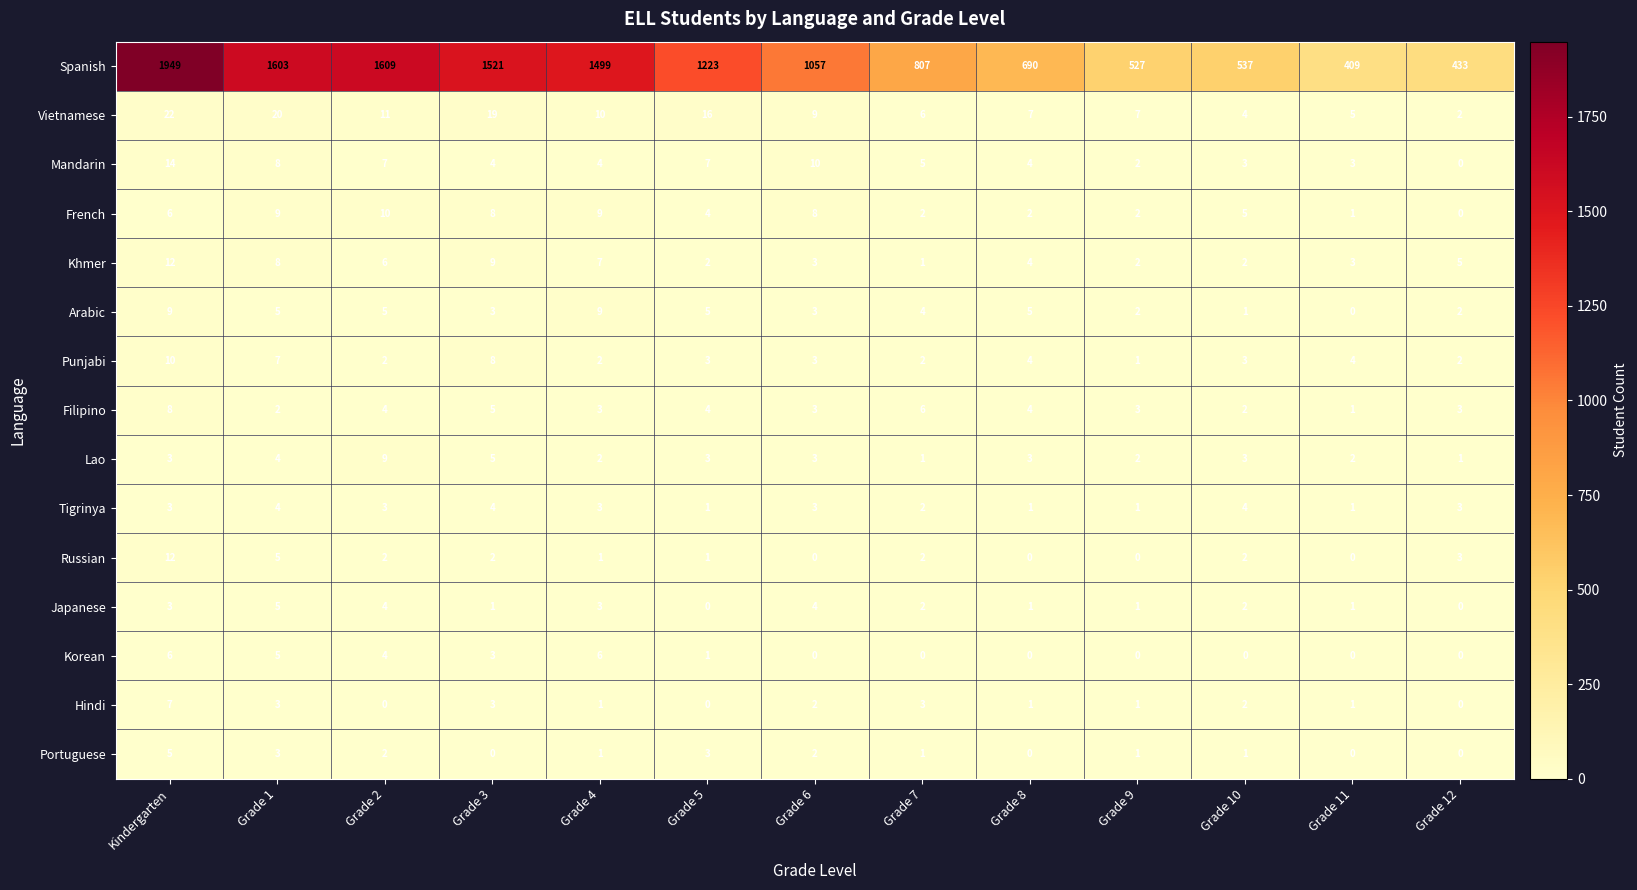

At which label does Russian reach its peak?

Kindergarten